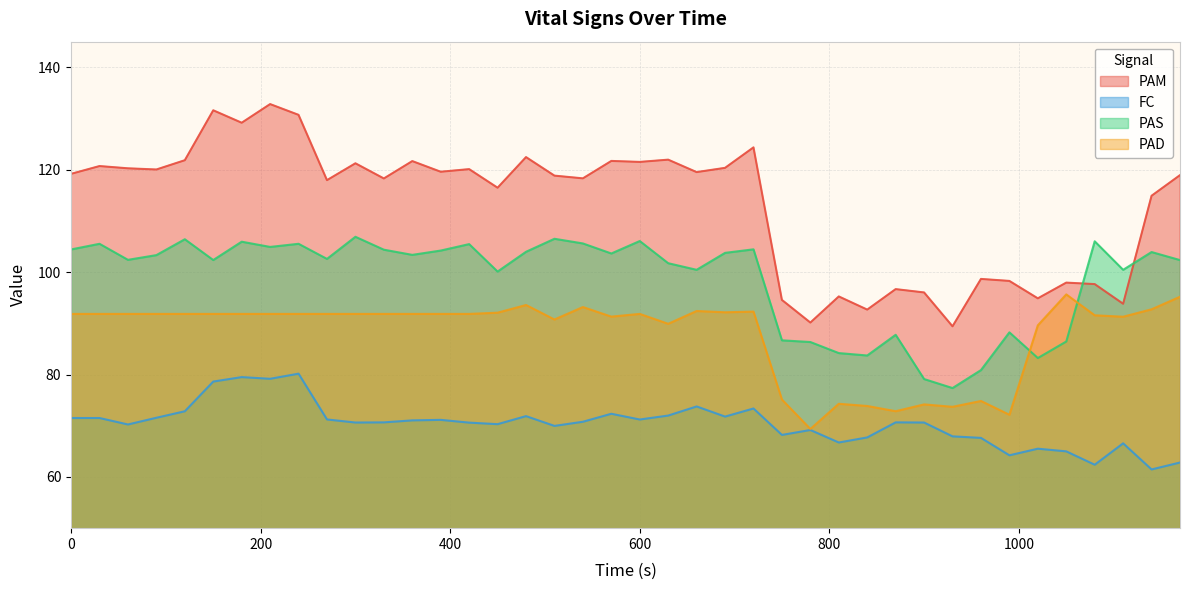

At 570, list the series in order from smallest to largest.

FC, PAD, PAS, PAM